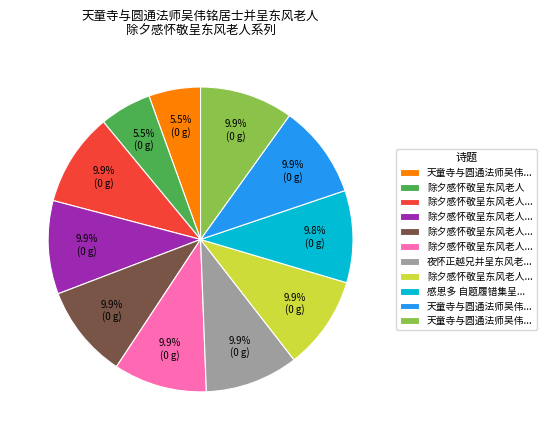

Is there any slice that represents more than half of the pie?

No